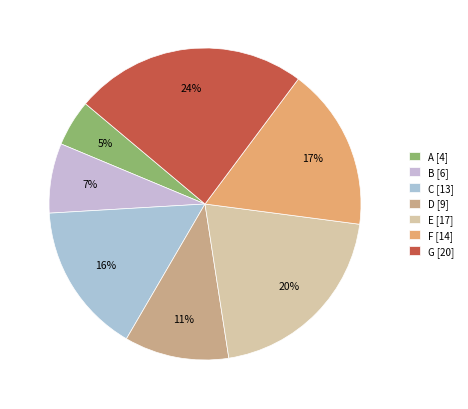

To the nearest percent, what is the difference between the D and G slice percentages?

13%